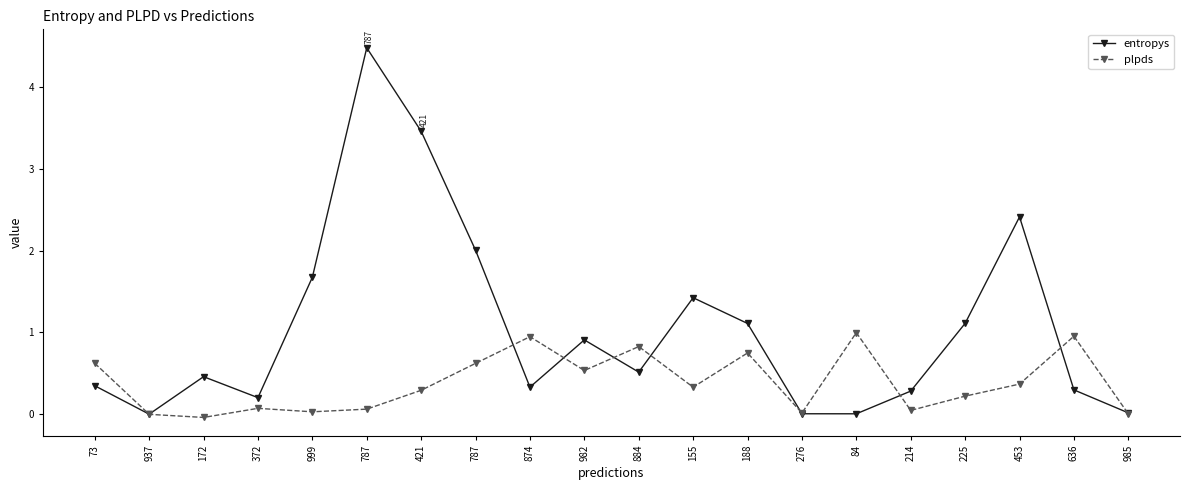

At which label does entropys reach its minimum?

937